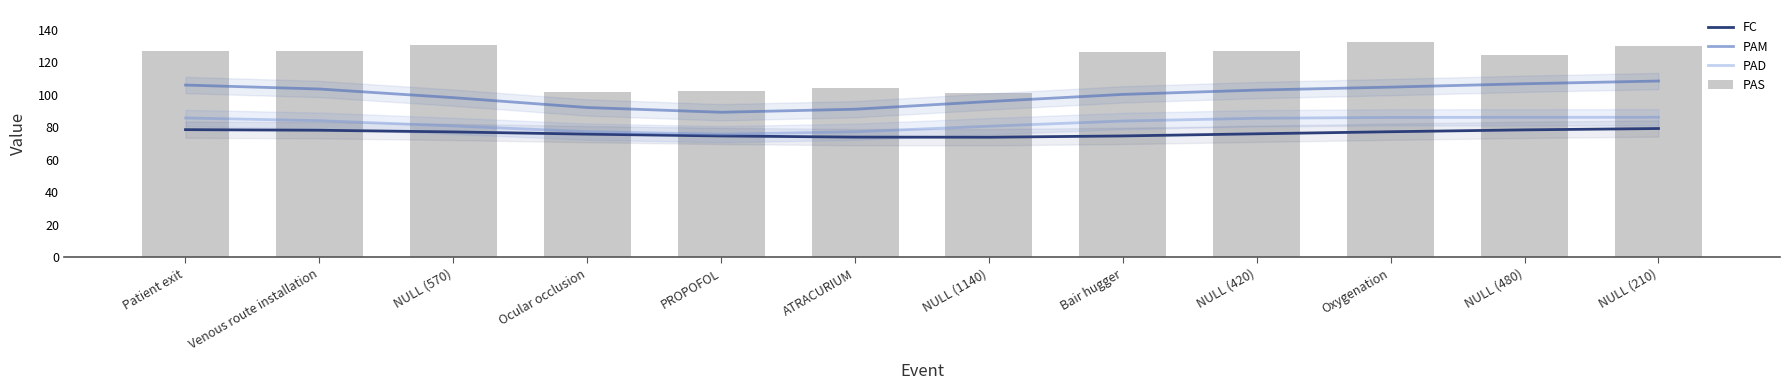

What is the difference between the PAS values at Patient exit and NULL (210)?

3.0